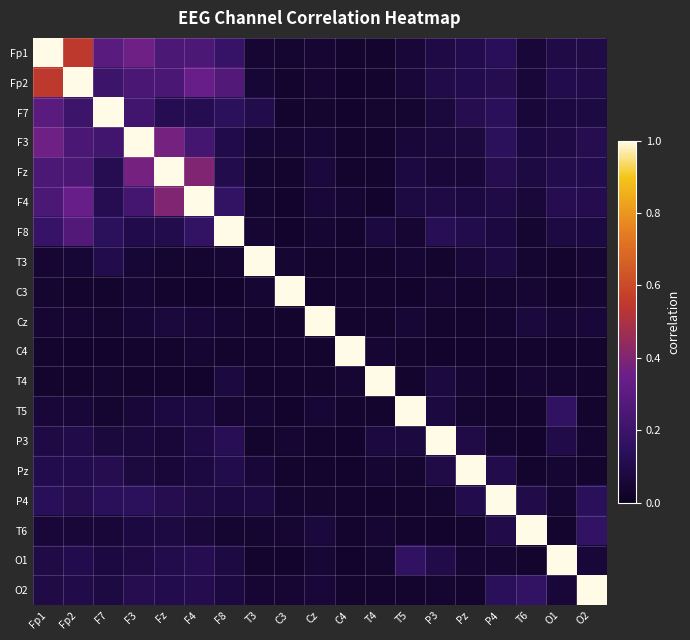

At which category is the sum across all series the highest?

Fp1